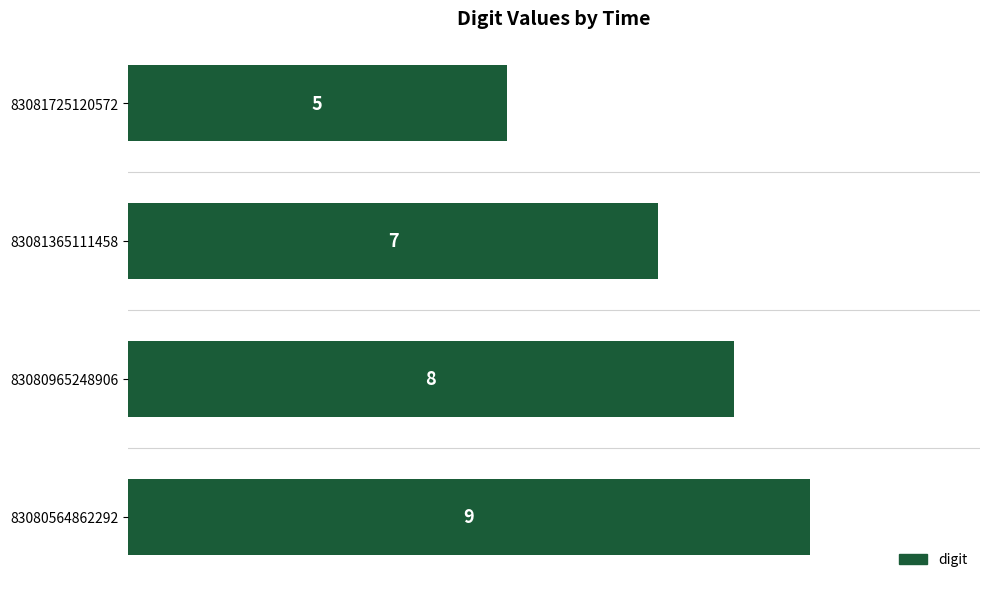

List the labels in order of value, smallest first.

83081725120572, 83081365111458, 83080965248906, 83080564862292